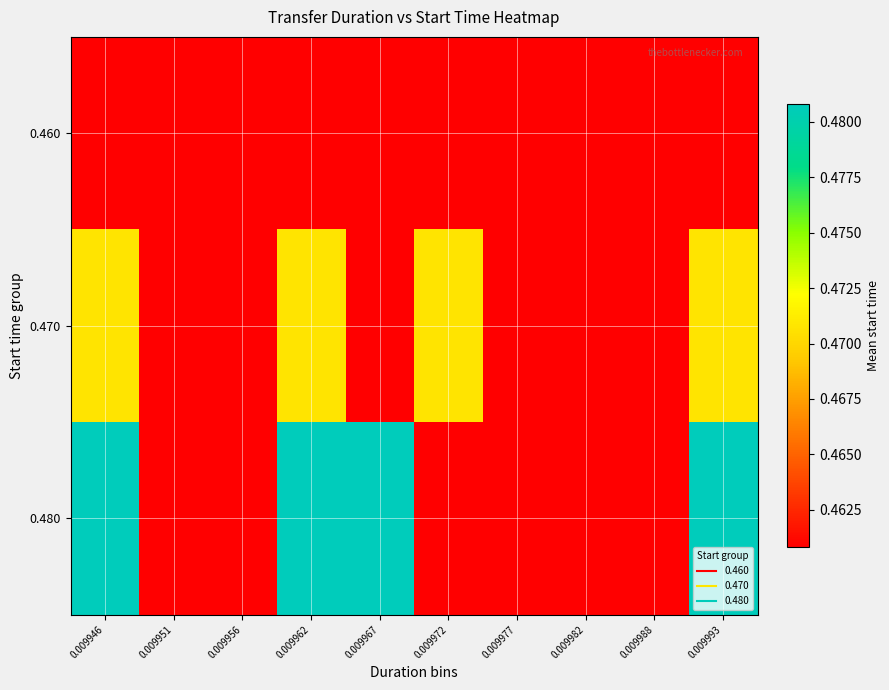

What is the total value across all series at 0.009977?

1.4